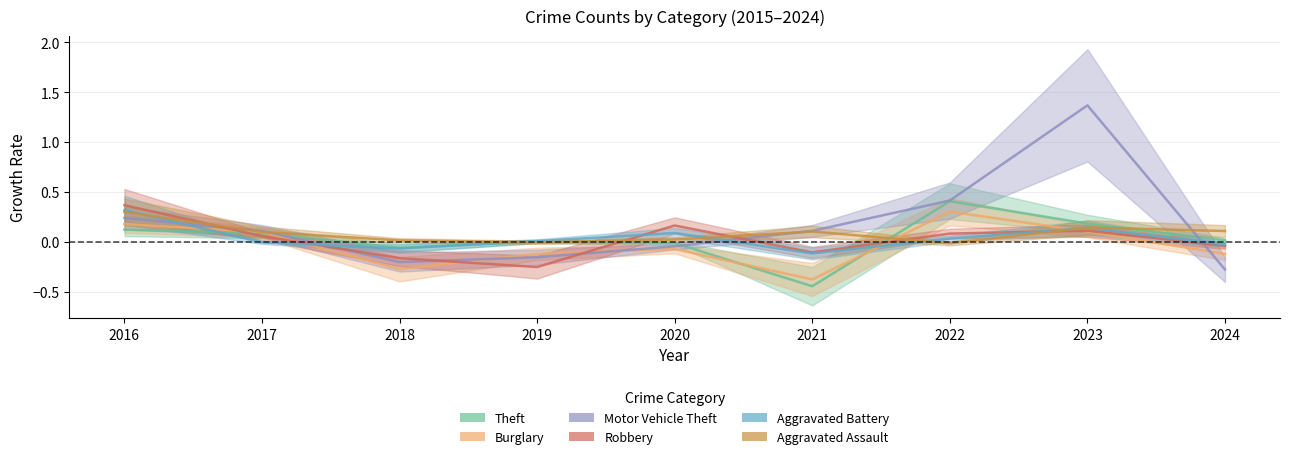

Rank the categories by Motor Vehicle Theft value from lowest to highest.

2024, 2018, 2019, 2020, 2017, 2021, 2016, 2022, 2023